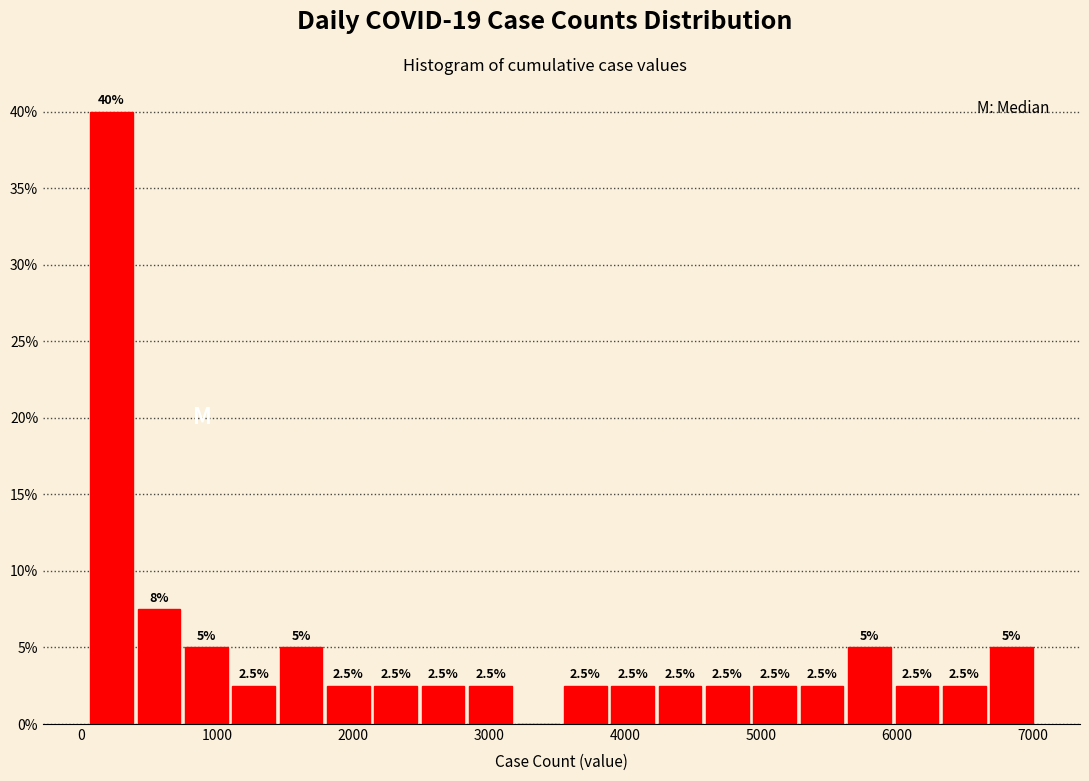

Around what value on the x-axis is the tallest bar? Give the approximate position of its centre, as read against the axis.

200